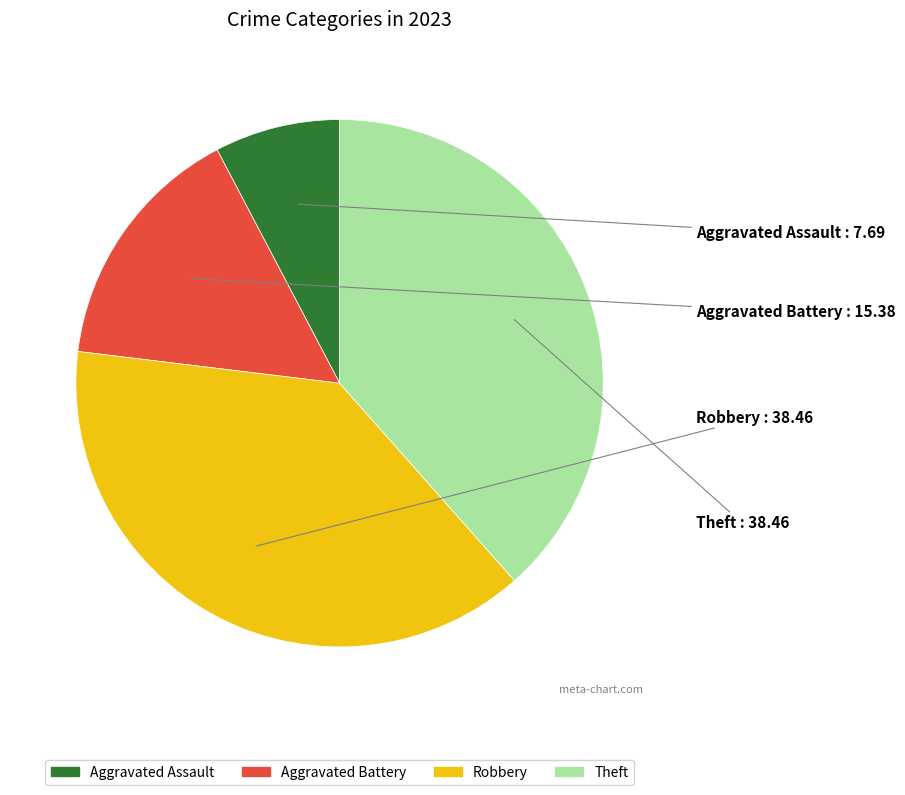

The Aggravated Battery slice represents 15% of the pie. True or false?

True